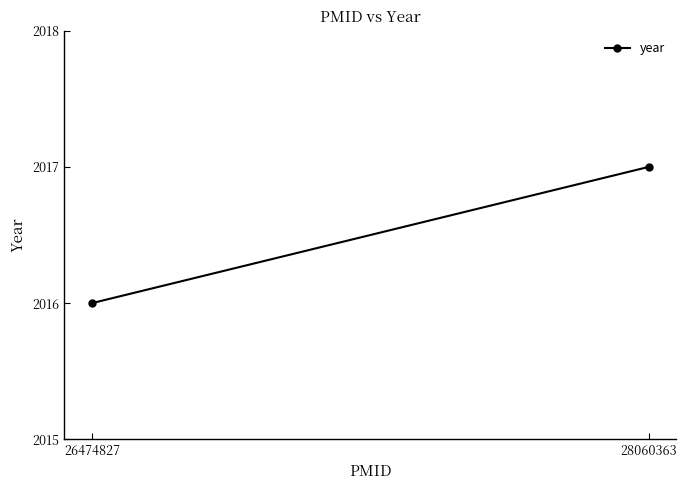

True or false: the data shows 563 at 26474827.

False